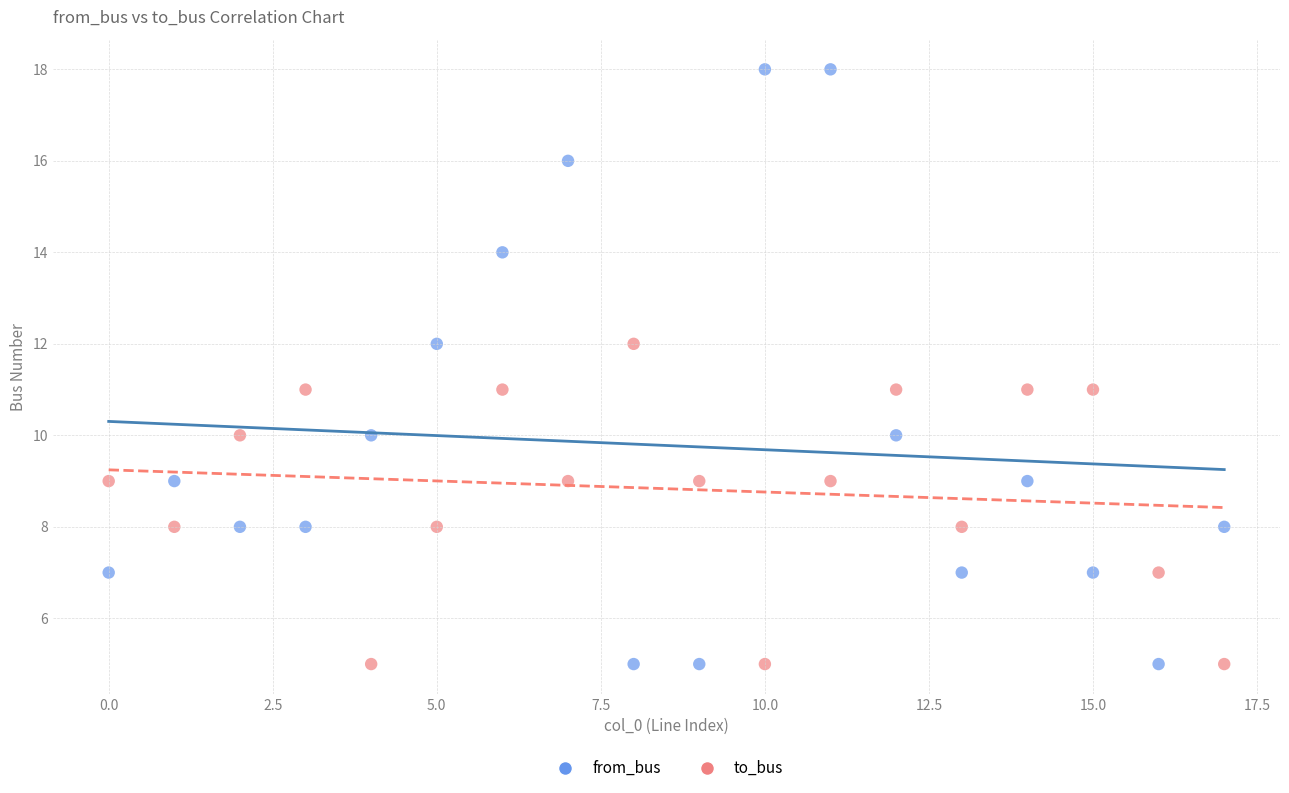

Across all data points, what is the range of Y values (max minus min)?

13